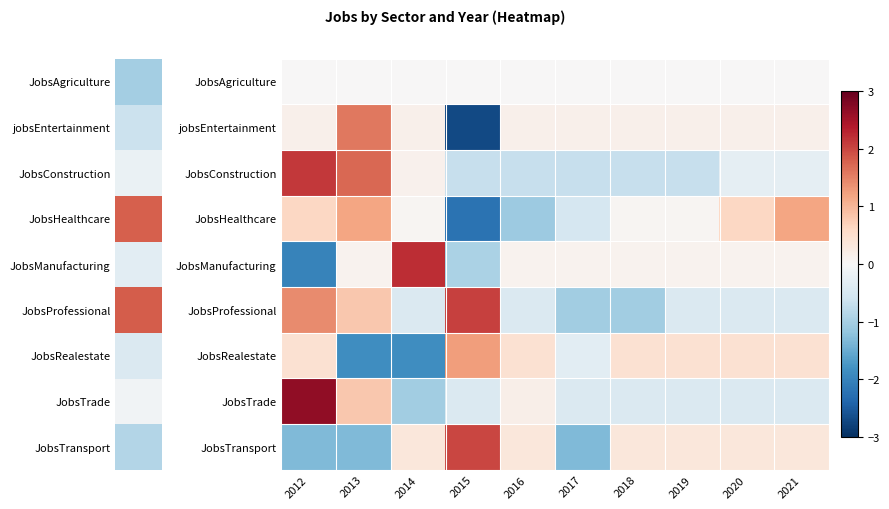

Reading left to right, transcribe all the data shown in this chart.

JobsAgriculture: 2012=0.0	2013=0.0	2014=0.0	2015=0.0	2016=0.0	2017=0.0	2018=0.0	2019=0.0	2020=0.0	2021=0.0
jobsEntertainment: 2012=0.1	2013=1.6	2014=0.1	2015=-2.7	2016=0.1	2017=0.1	2018=0.1	2019=0.1	2020=0.1	2021=0.1
JobsConstruction: 2012=2.1	2013=1.7	2014=0.1	2015=-0.7	2016=-0.7	2017=-0.7	2018=-0.7	2019=-0.7	2020=-0.3	2021=-0.3
JobsHealthcare: 2012=0.6	2013=1.2	2014=0.1	2015=-2.2	2016=-1.1	2017=-0.5	2018=0.1	2019=0.1	2020=0.6	2021=1.2
JobsManufacturing: 2012=-2.0	2013=0.1	2014=2.2	2015=-1.0	2016=0.1	2017=0.1	2018=0.1	2019=0.1	2020=0.1	2021=0.1
JobsProfessional: 2012=1.4	2013=0.8	2014=-0.4	2015=2.0	2016=-0.4	2017=-1.1	2018=-1.1	2019=-0.4	2020=-0.4	2021=-0.4
JobsRealestate: 2012=0.5	2013=-1.9	2014=-1.9	2015=1.2	2016=0.5	2017=-0.3	2018=0.5	2019=0.5	2020=0.5	2021=0.5
JobsTrade: 2012=2.7	2013=0.8	2014=-1.1	2015=-0.4	2016=0.2	2017=-0.4	2018=-0.4	2019=-0.4	2020=-0.4	2021=-0.4
JobsTransport: 2012=-1.3	2013=-1.3	2014=0.3	2015=2.0	2016=0.3	2017=-1.3	2018=0.3	2019=0.3	2020=0.3	2021=0.3